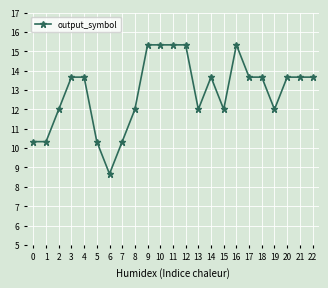

Reading left to right, list all the values displayed in this chart.

10.3	10.3	12.0	13.7	13.7	10.3	8.7	10.3	12.0	15.3	15.3	15.3	15.3	12.0	13.7	12.0	15.3	13.7	13.7	12.0	13.7	13.7	13.7